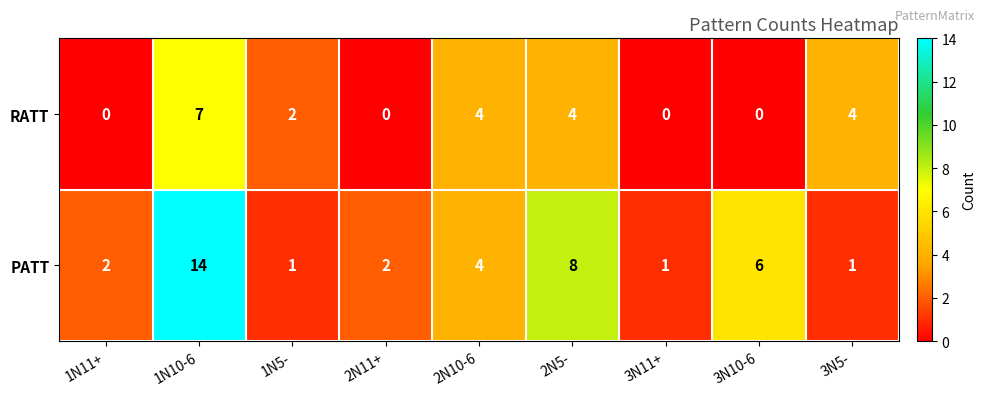

Reading right to left, transcribe all the data shown in this chart.

RATT: 4	0	0	4	4	0	2	7	0
PATT: 1	6	1	8	4	2	1	14	2